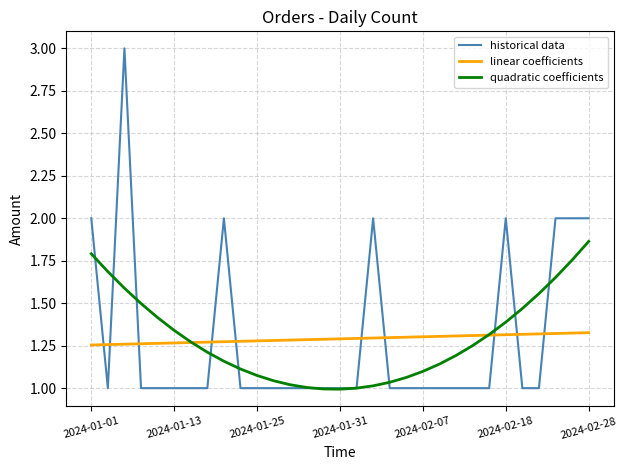

What is the maximum value shown in the chart?

3.0